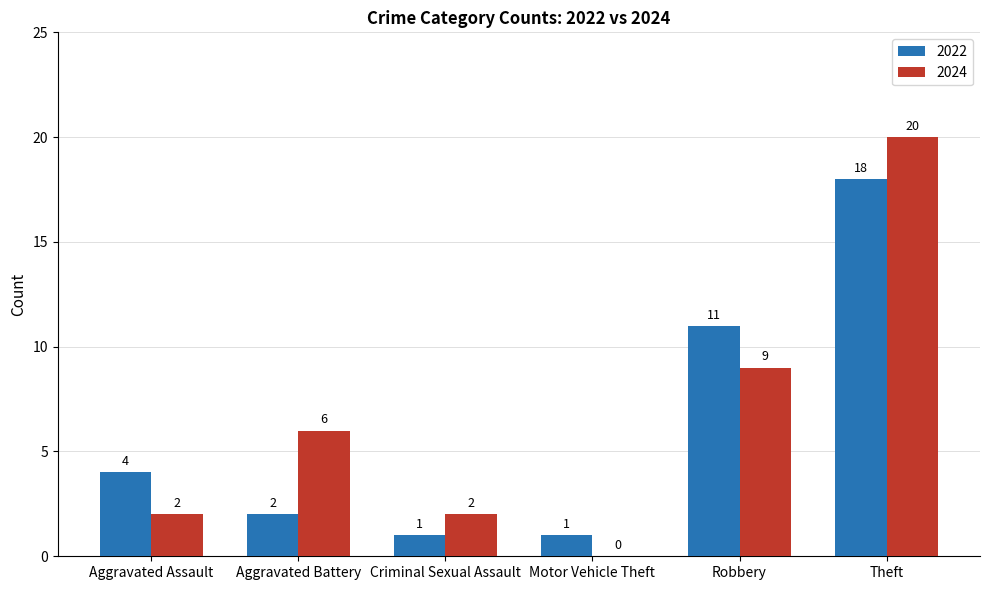

Which category has the highest value across all series?

Theft